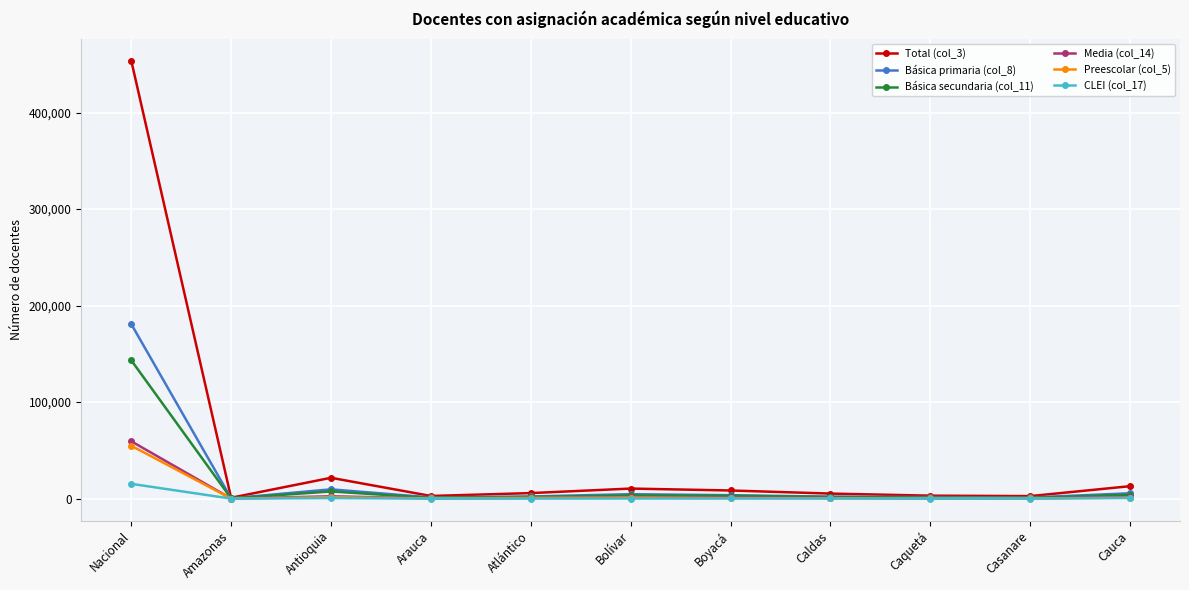

The value of Básica primaria (col_8) at Nacional is 180914. True or false?

True